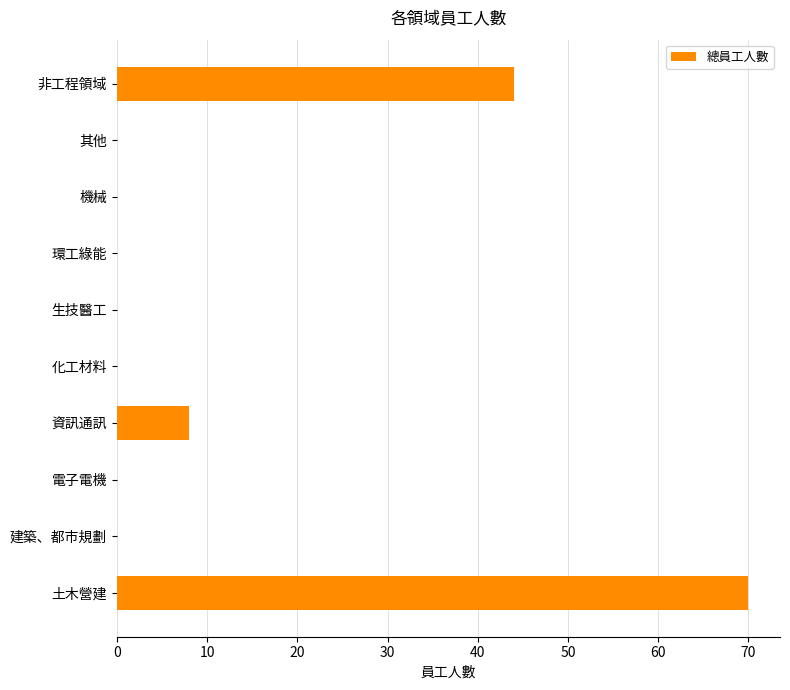

The chart shows a value of -35 at 電子電機. True or false?

False